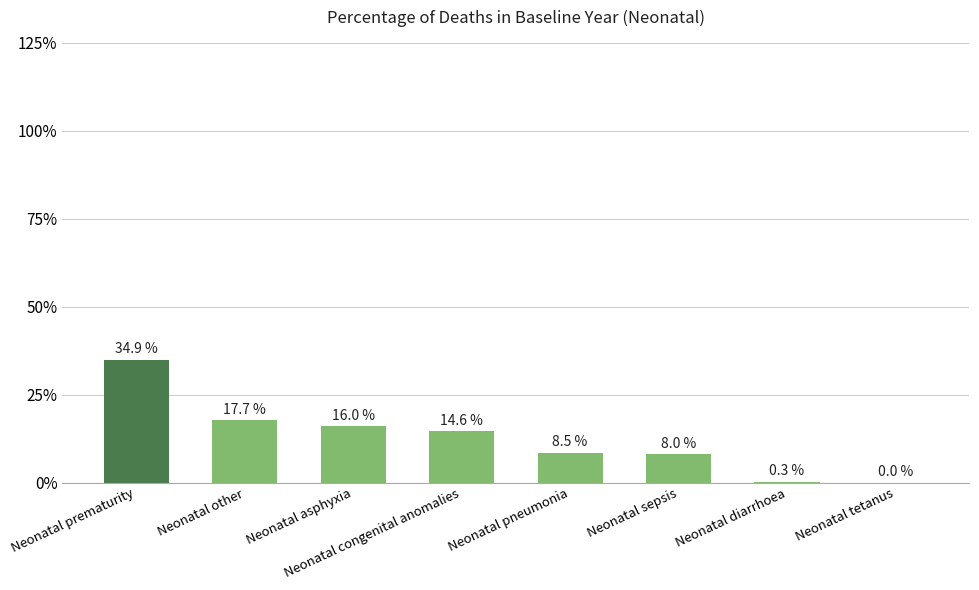

What is the sum of all values?

1.0